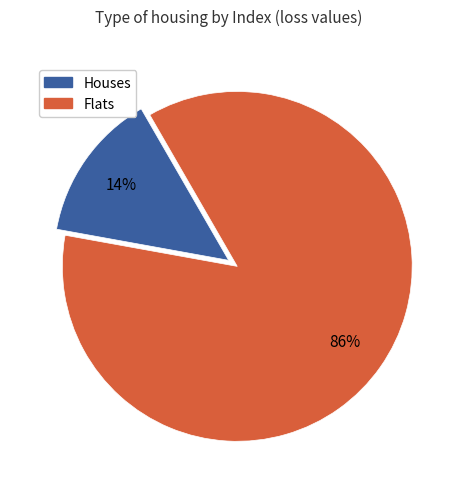

Is there a majority slice in this chart?

Yes